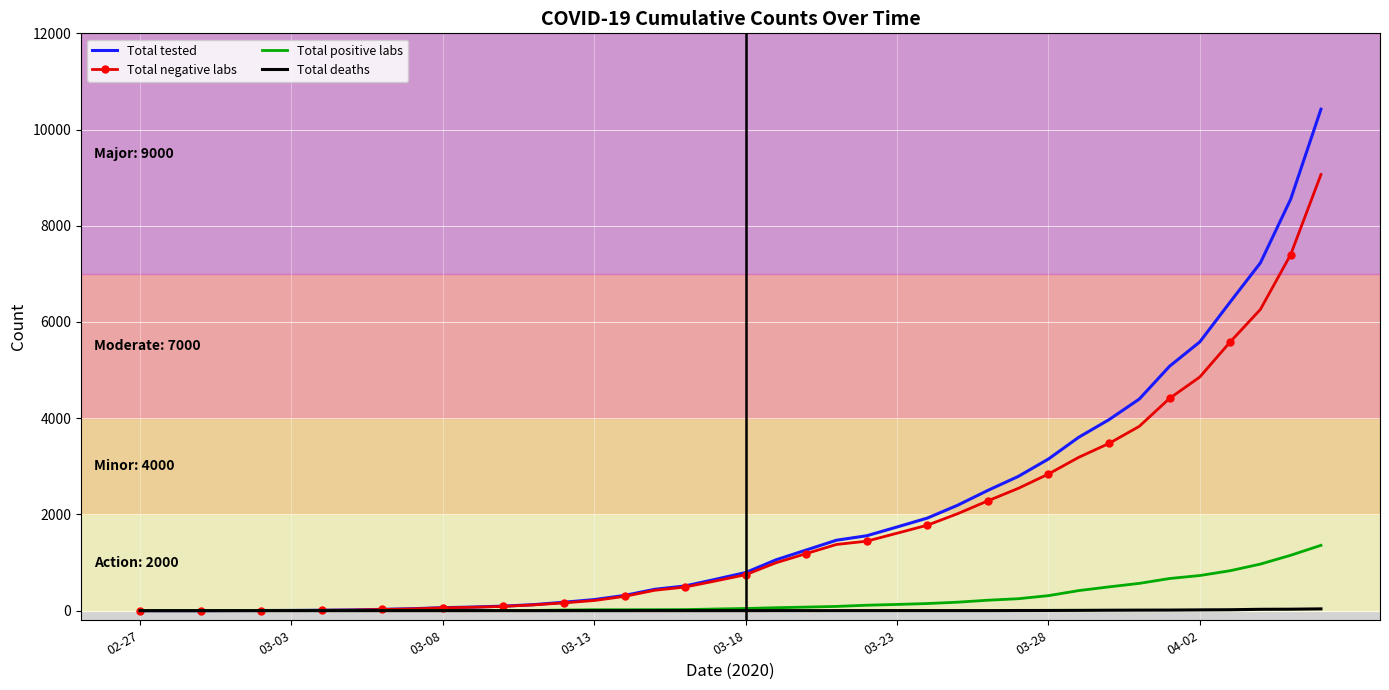

At how many categories does at least one series exceed 3878?

8